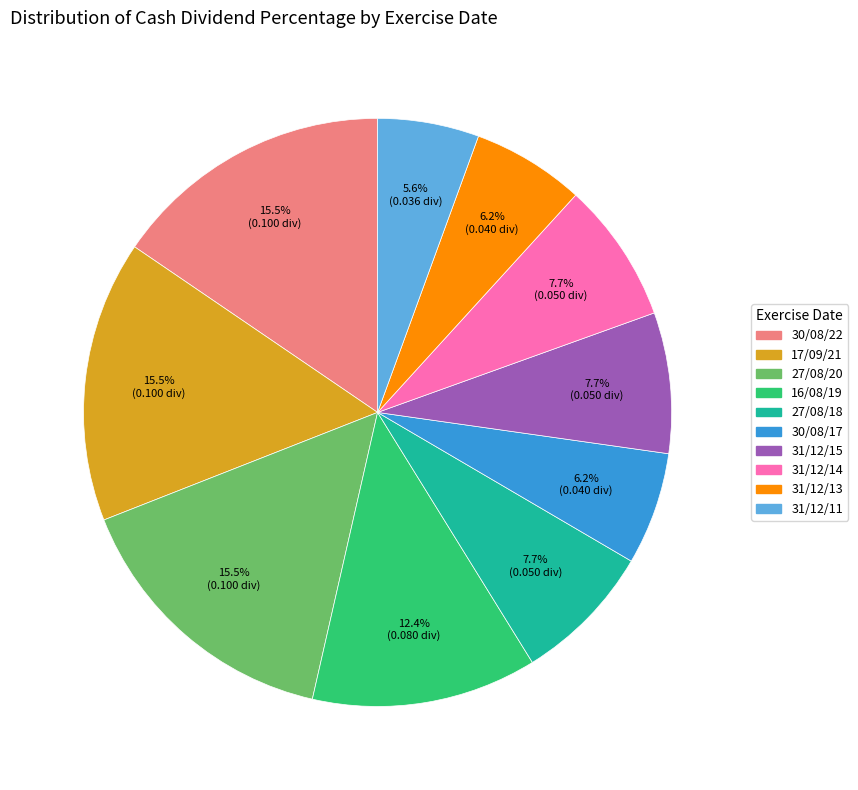

Count the number of slices in the pie.

10